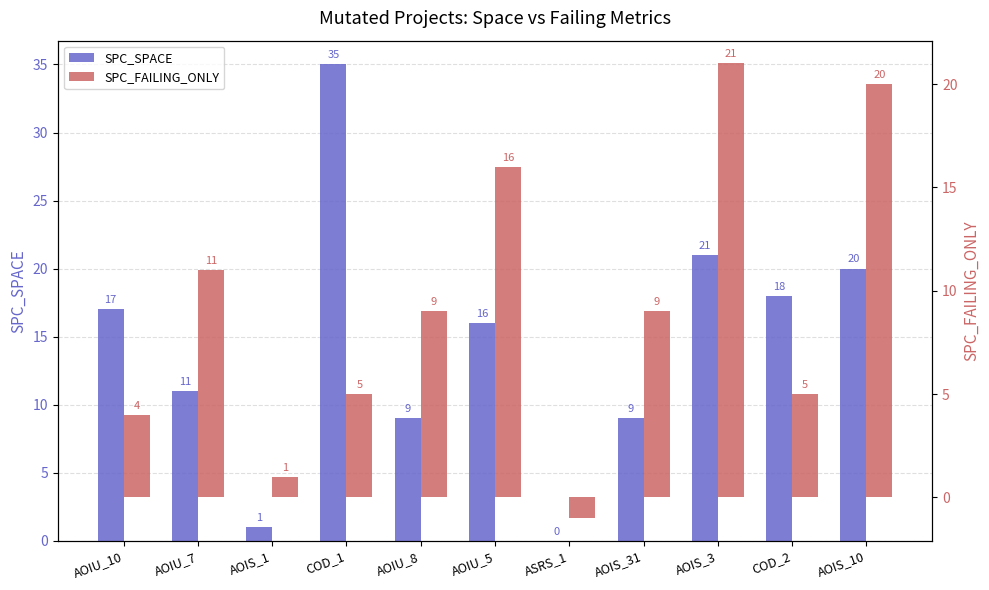

Reading left to right, list all the values displayed in this chart.

SPC_SPACE: 17	11	1	35	9	16	0	9	21	18	20
SPC_FAILING_ONLY: 4	11	1	5	9	16	-1	9	21	5	20